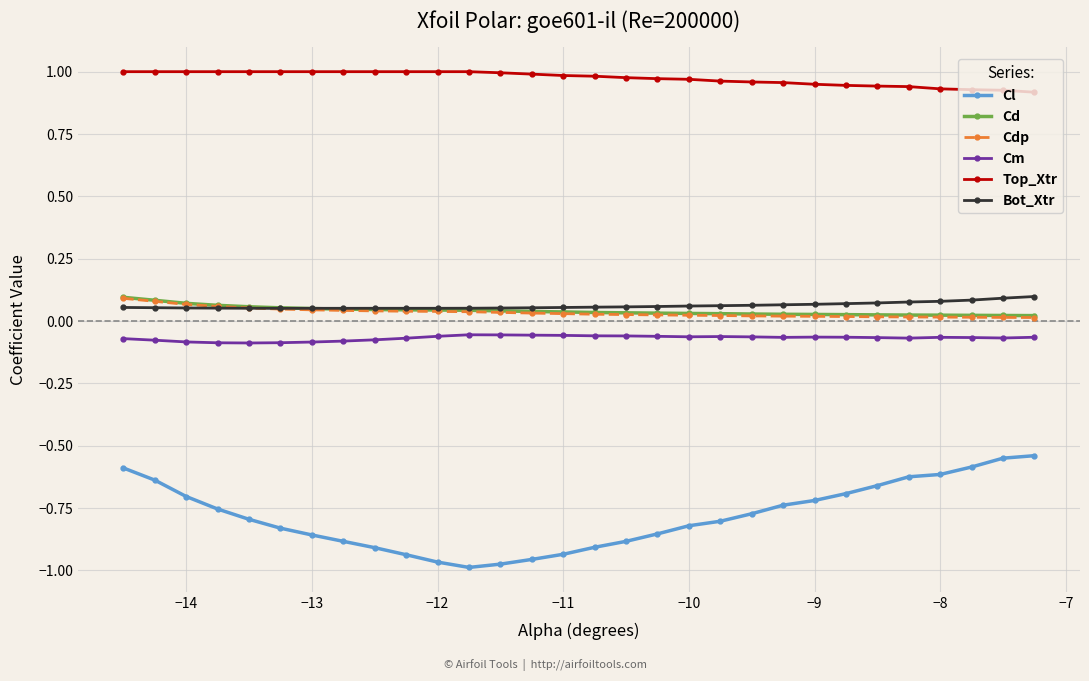

Which series has the largest total across all categories?

Top_Xtr